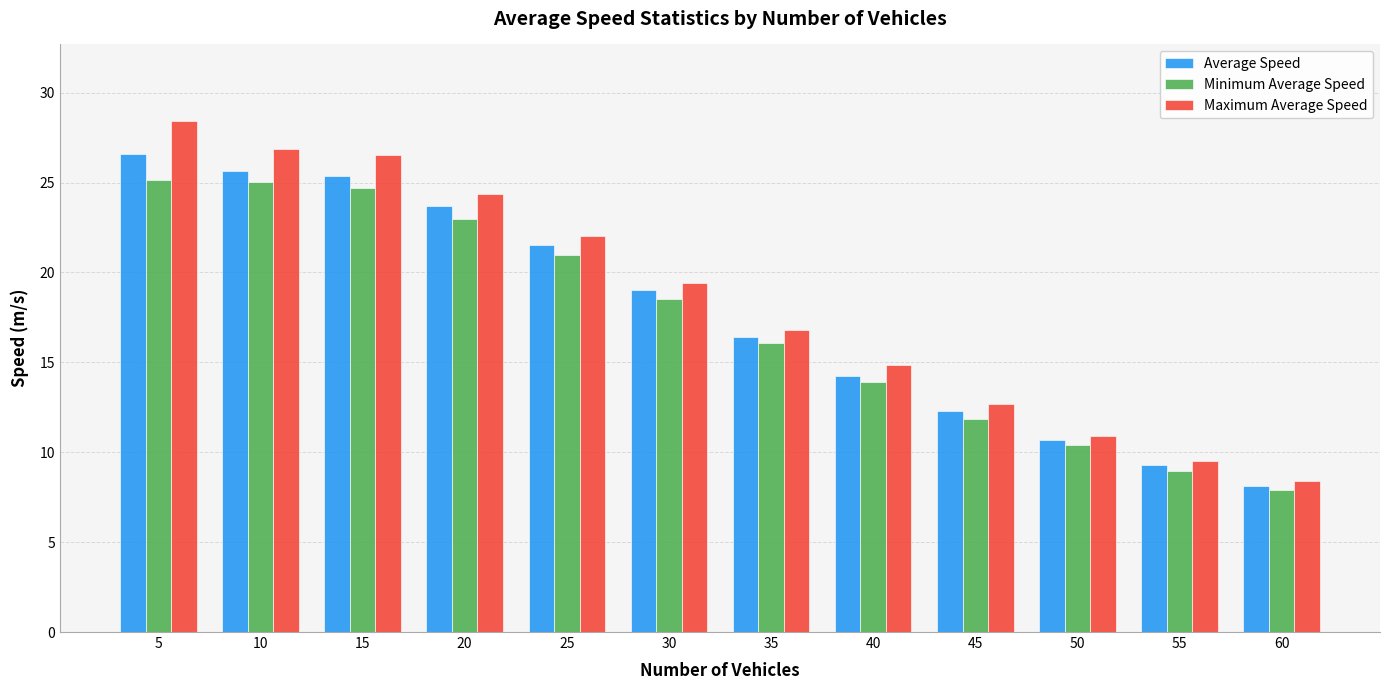

What is the difference between the Minimum Average Speed values at 40 and 35?

2.2